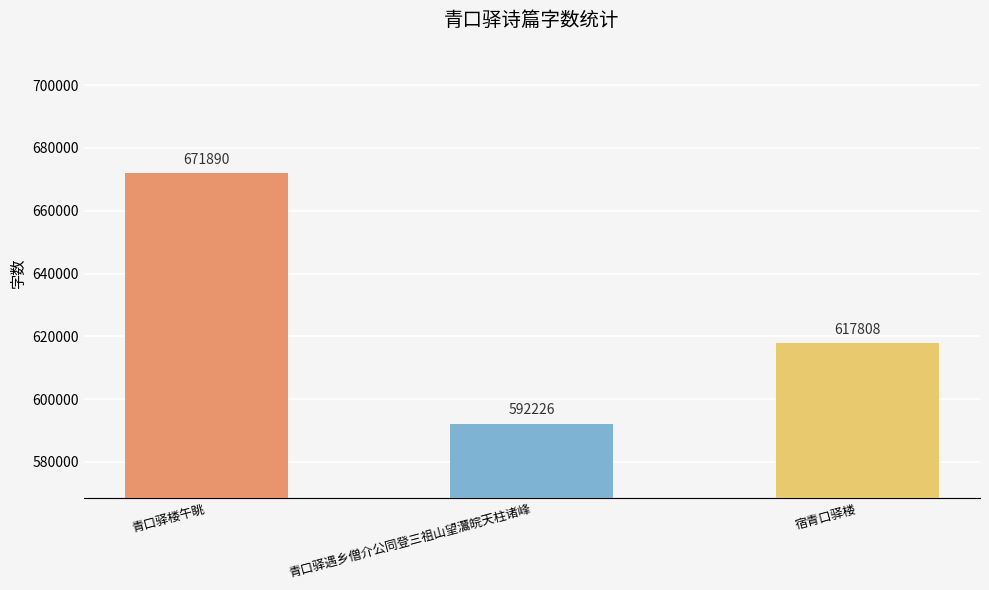

What is the value of the 2nd bar from the left?

592226